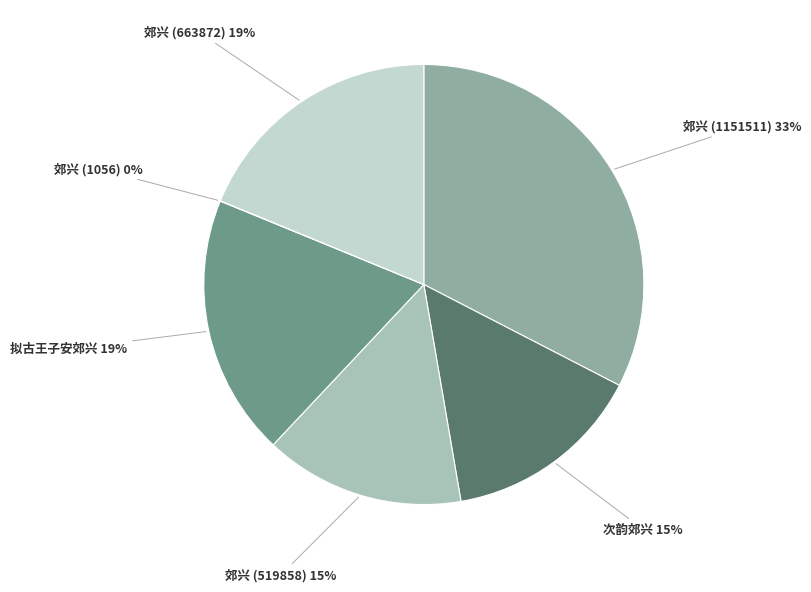

Approximately how many times larger is the value at 郊兴 (1151511) compared to 拟古王子安郊兴?

1.7